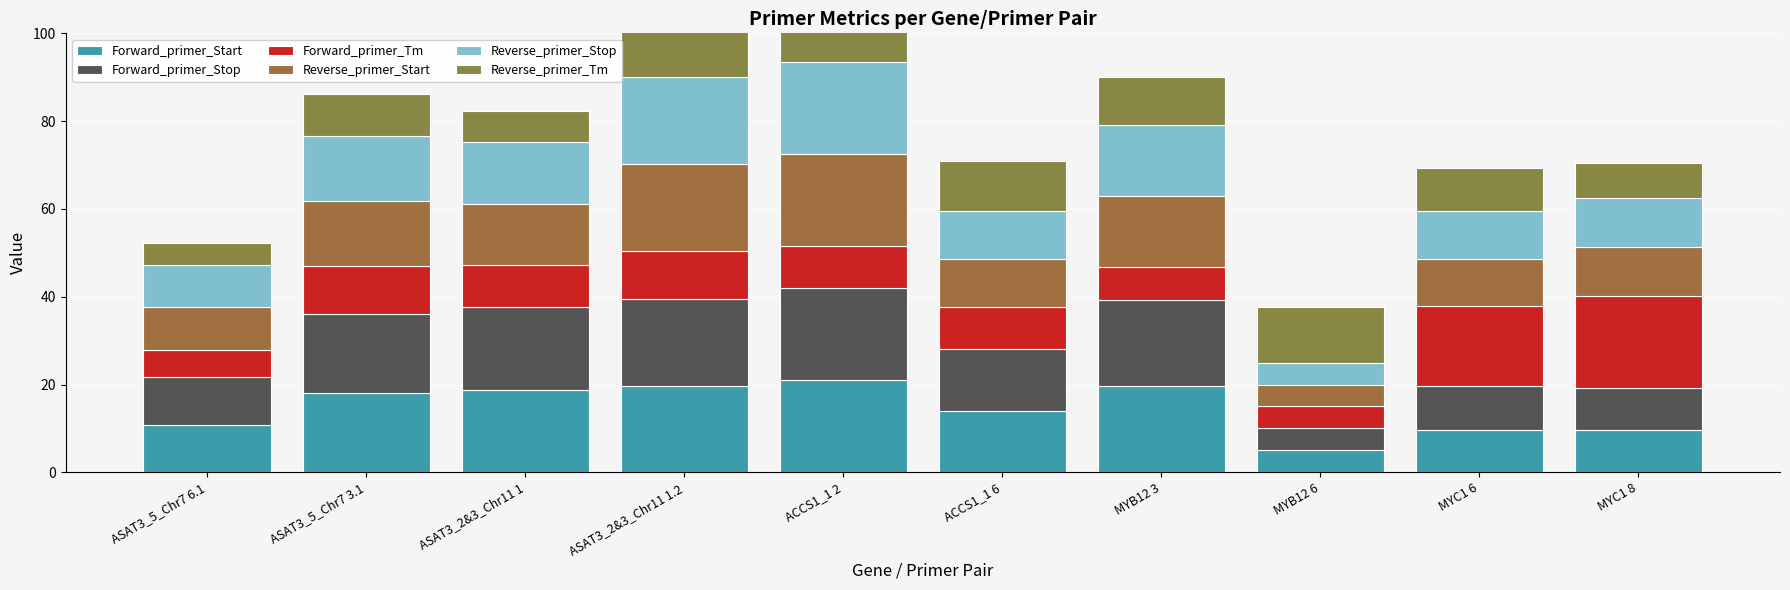

How many series are shown in this chart?

6